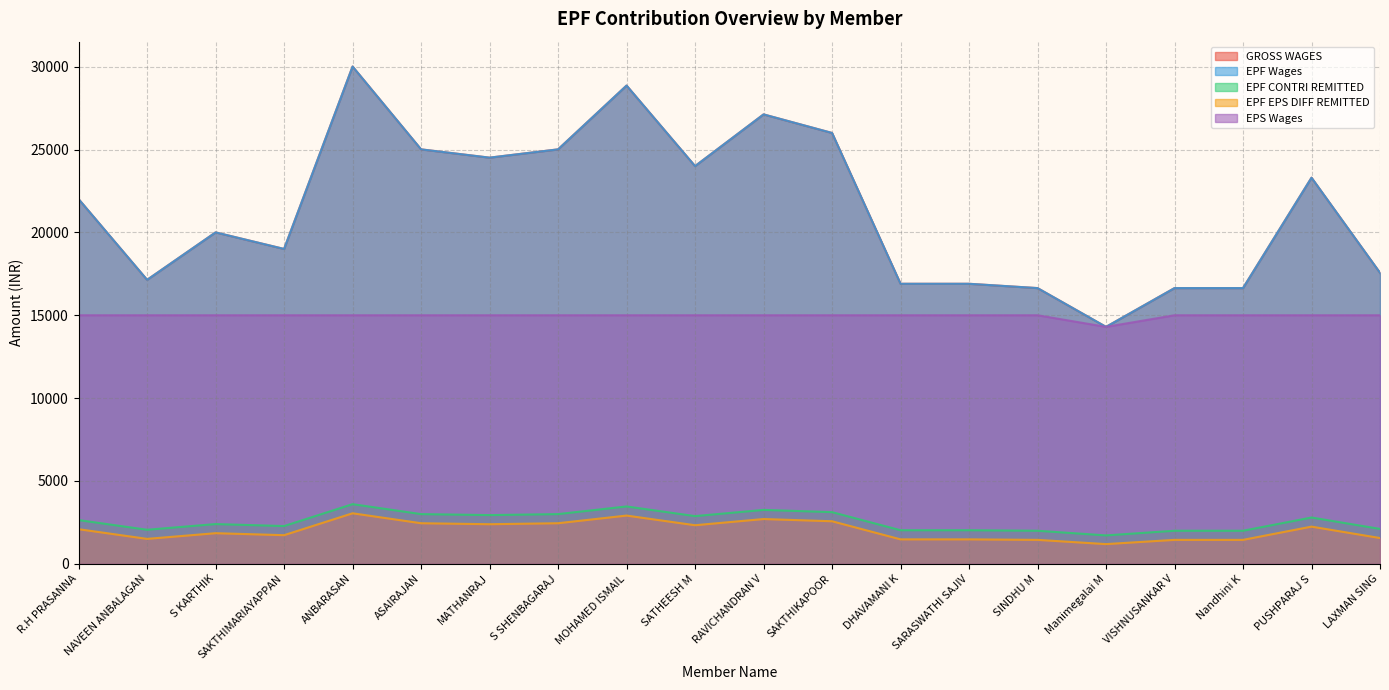

The value of EPF CONTRI REMITTED at SAKTHIMARIAYAPPAN is 3752.7. True or false?

False